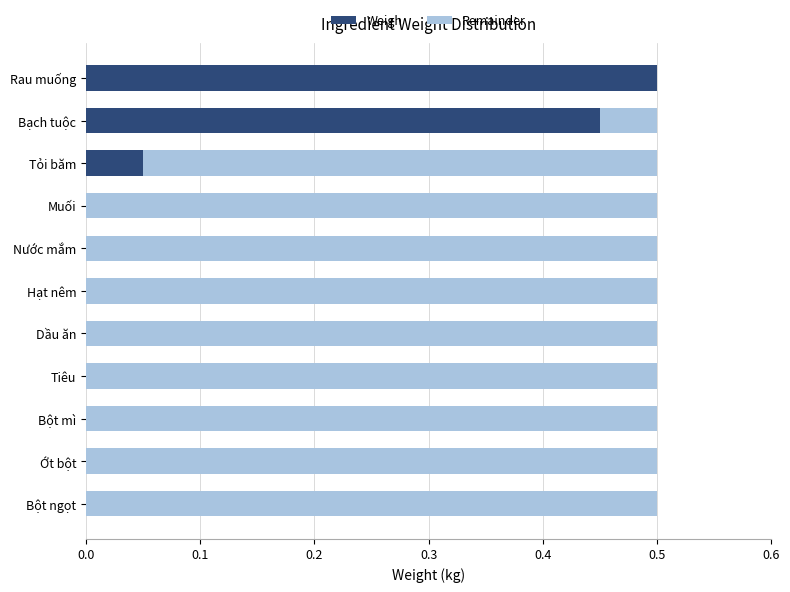

The Weigh series shows 0.0 at Tỏi băm. True or false?

False